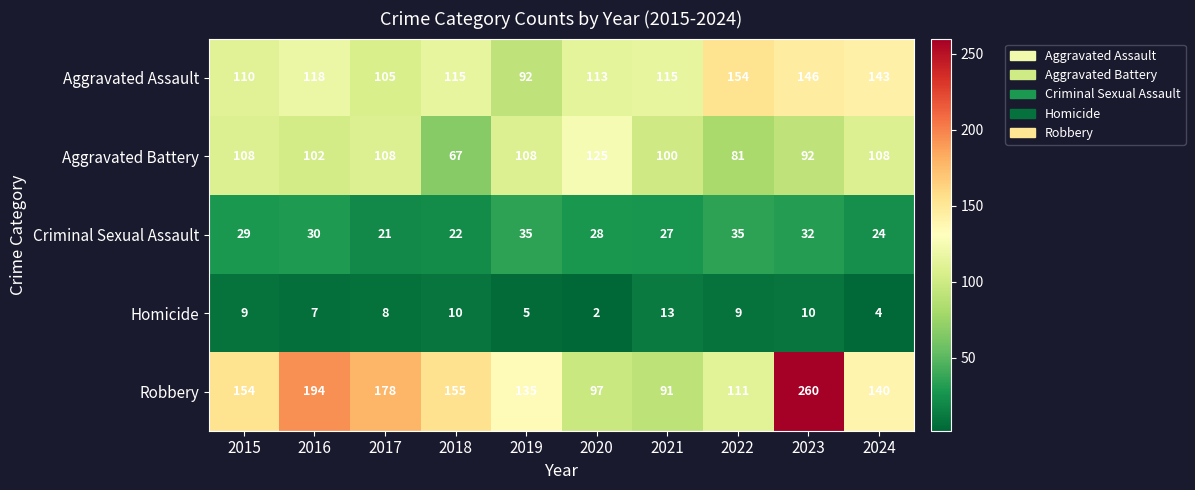

How many distinct data groups are displayed?

5